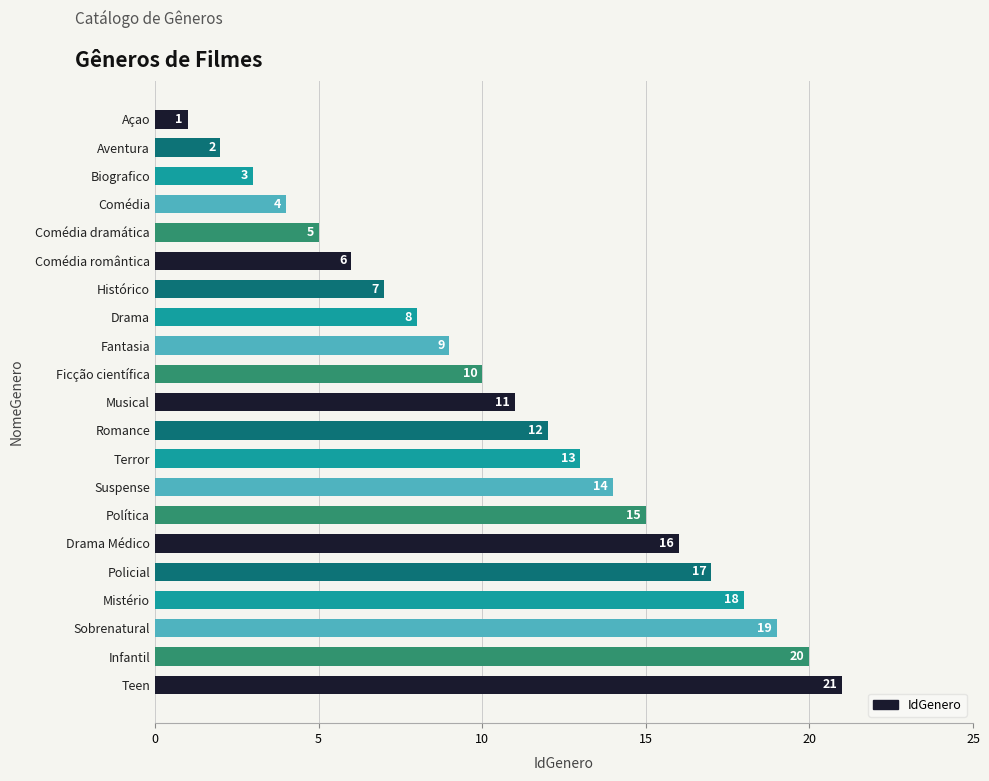

What is the difference between the values at Biografico and Drama Médico?

13